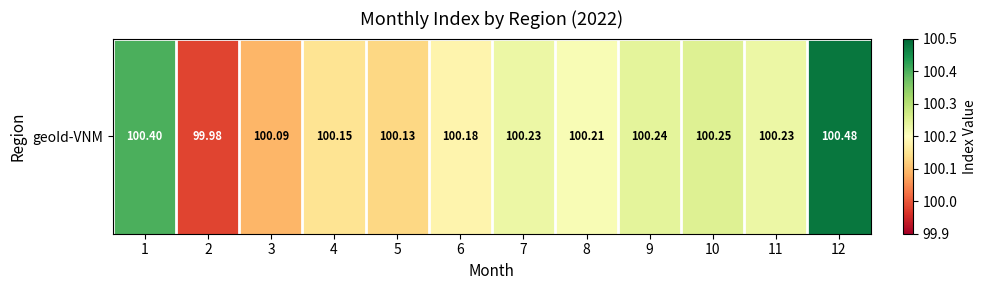

What is the ratio of the value at 9 to the value at 10?

1.0